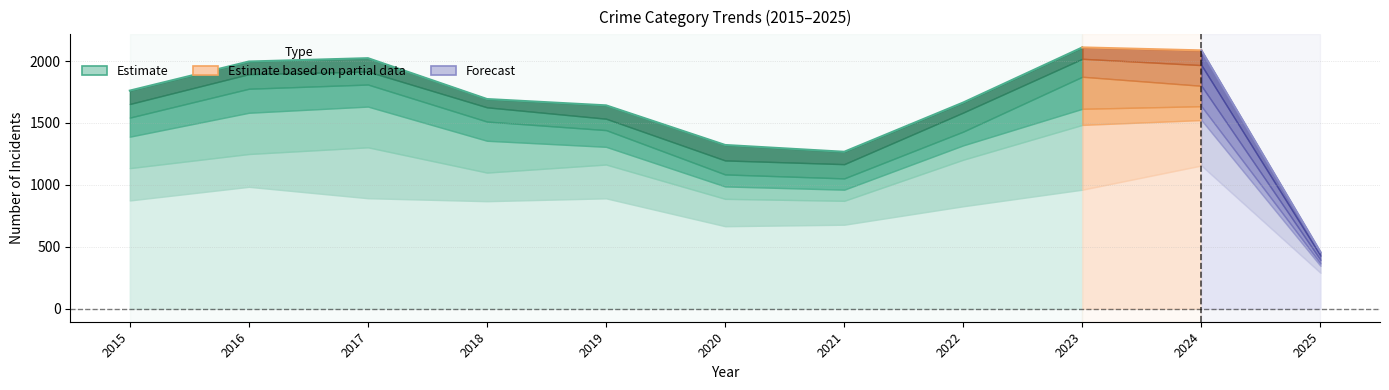

What is the highest value of the Motor Vehicle Theft series?

523